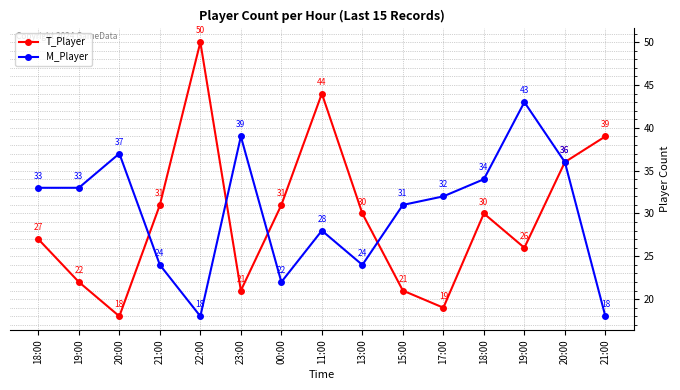

What is the minimum value for T_Player?

18